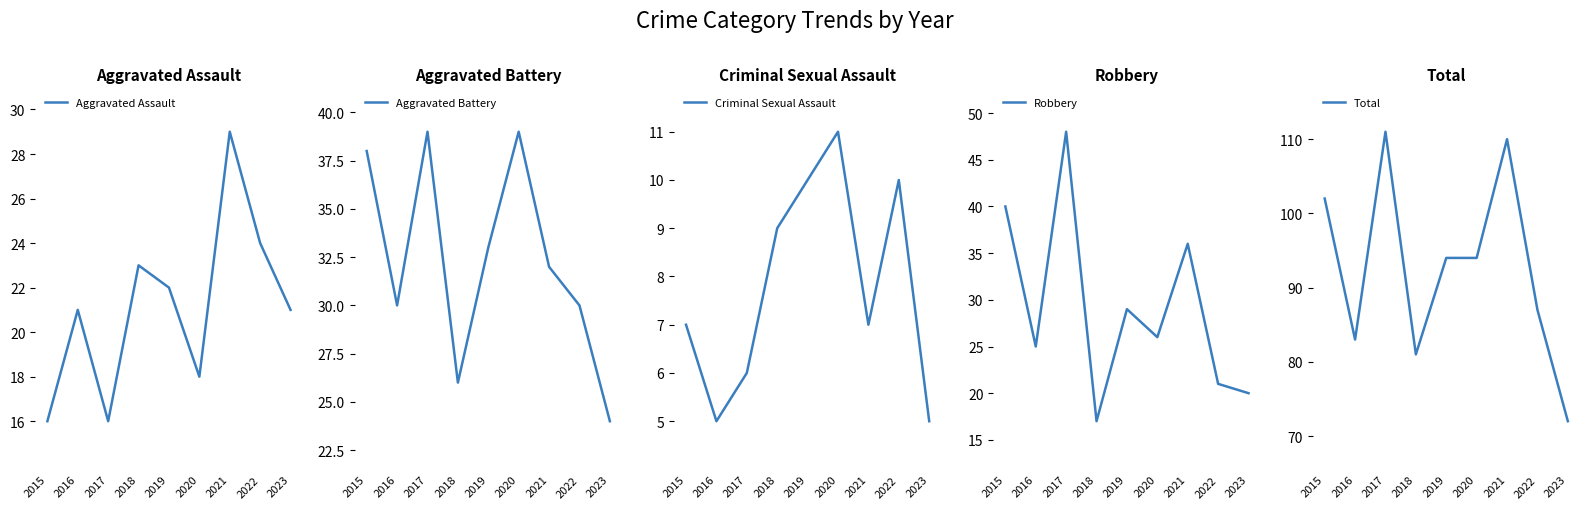

What is the lowest value of the Aggravated Assault series?

16